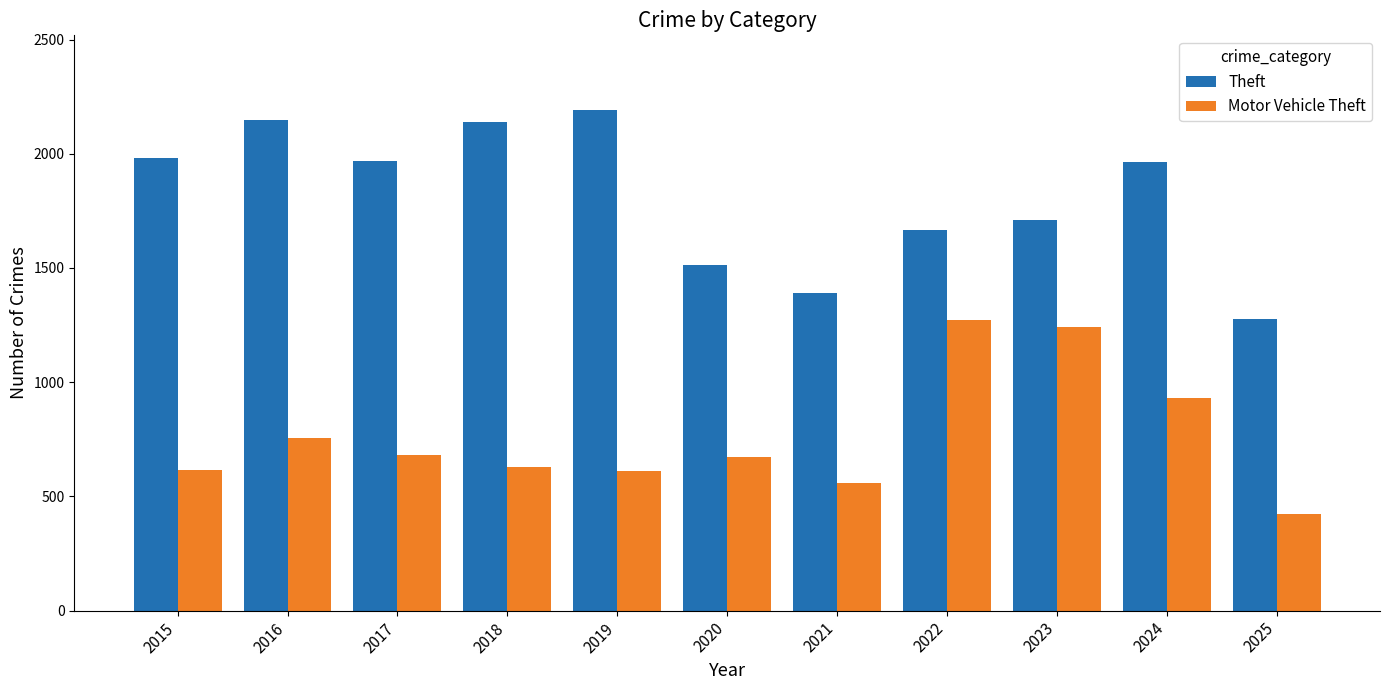

What is the value of the Theft bar at the 9th from the left?

1711